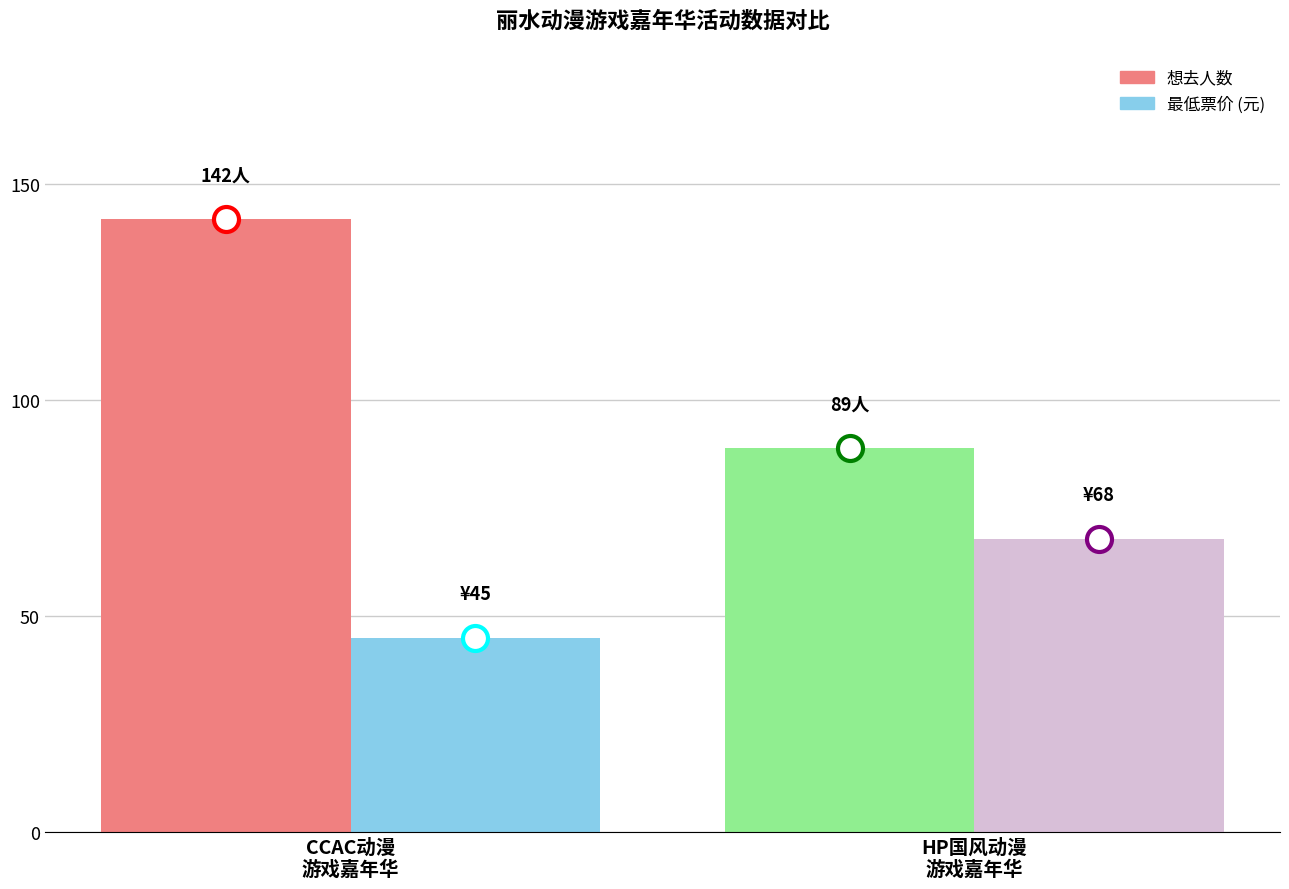

How many data points in 最低票价 are less than 68?

1